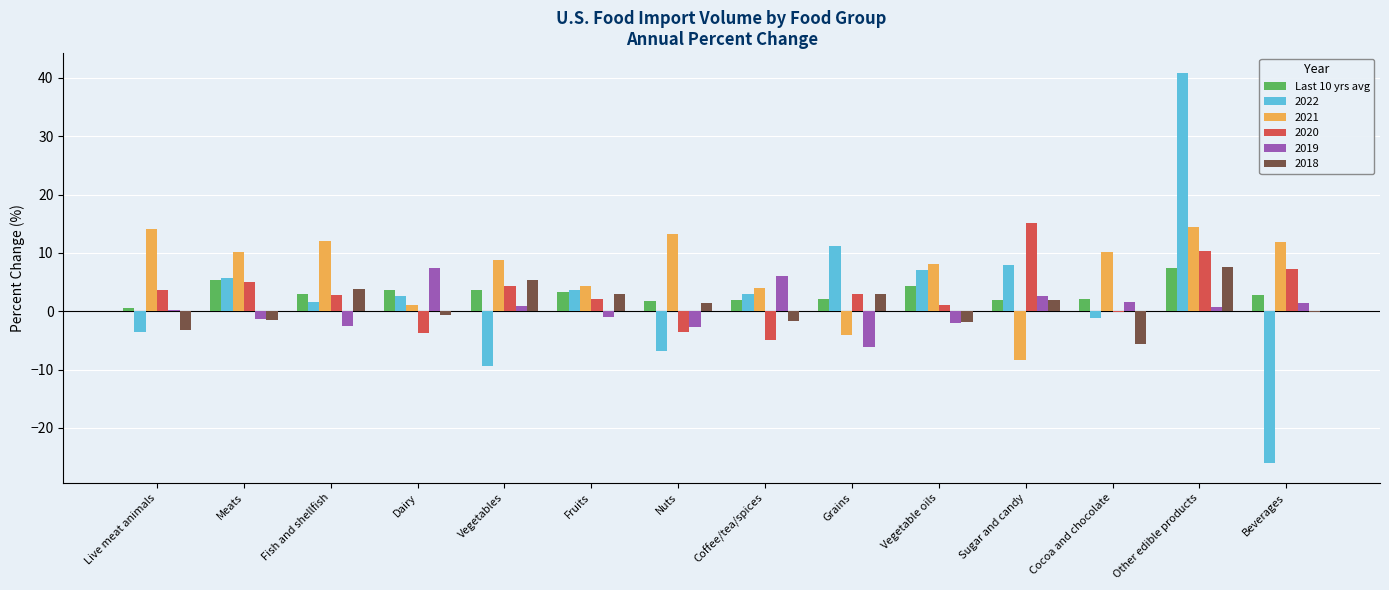

Which series has the largest total across all categories?

2021